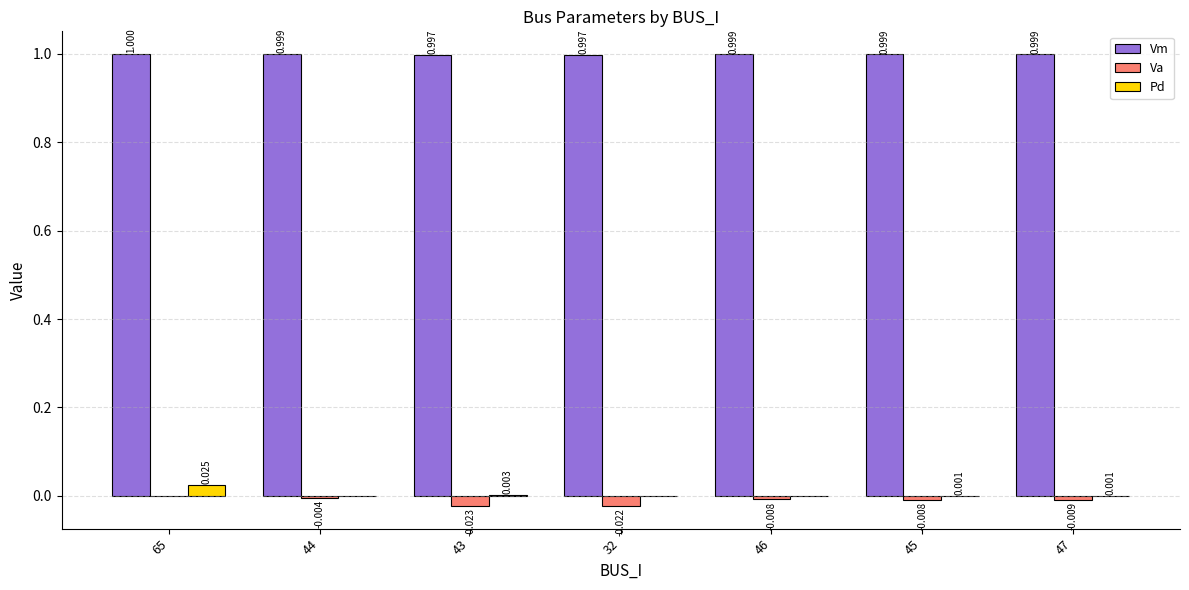

The Vm series shows 0.6 at 44. True or false?

False